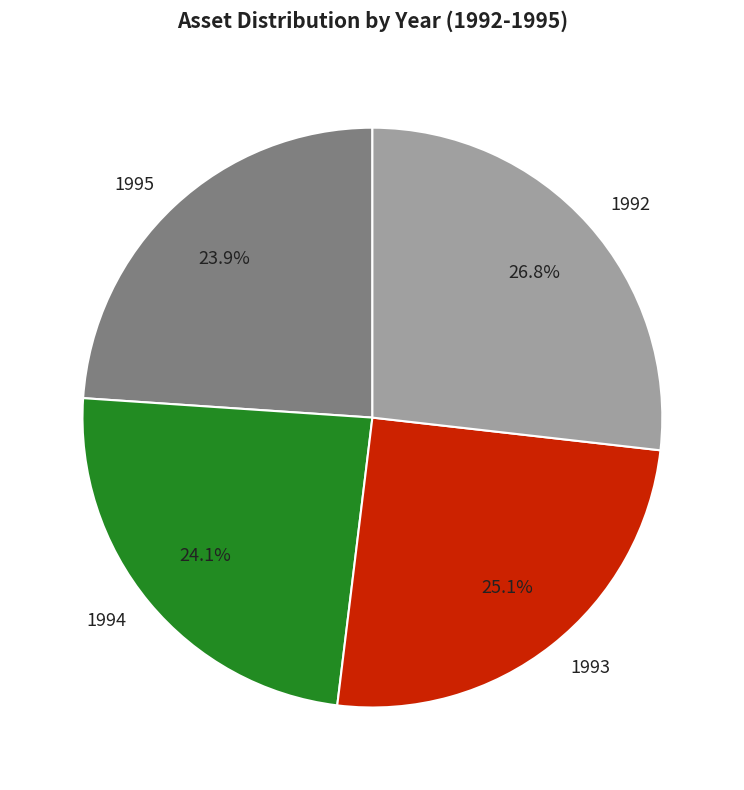

What is the ratio of the value at 1992 to the value at 1995?

1.1